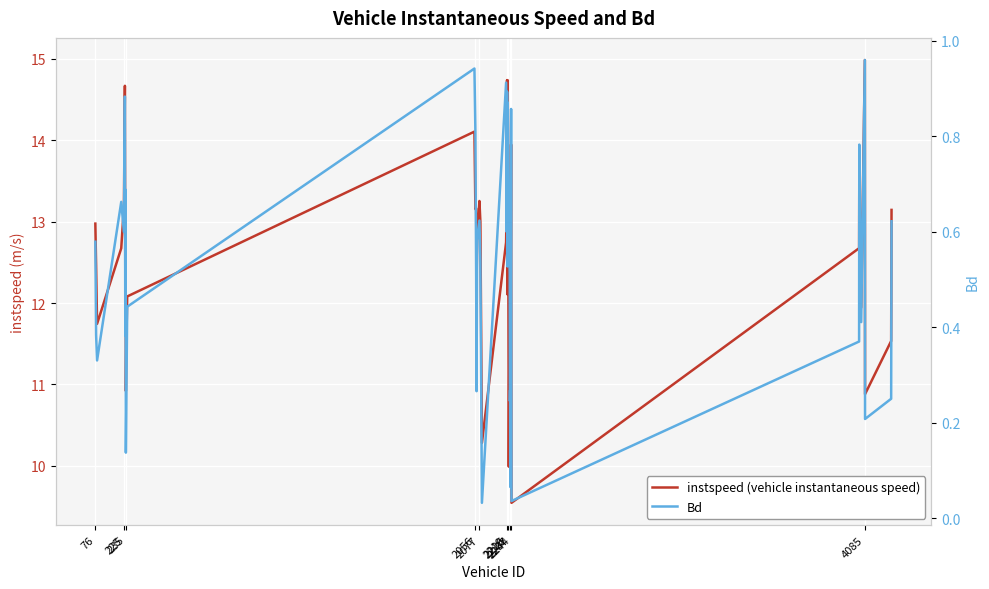

How many series are shown in this chart?

2